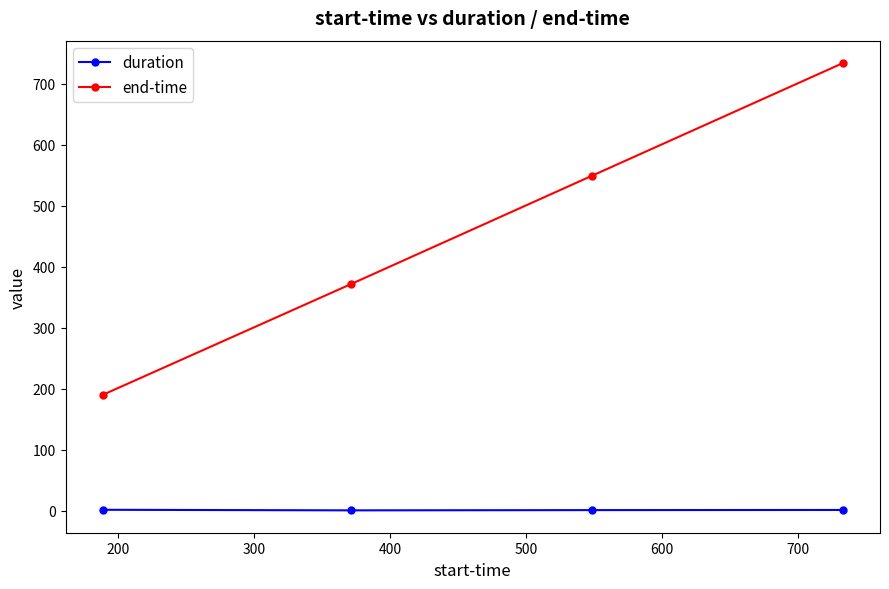

What is the lowest value of the end-time series?

189.6